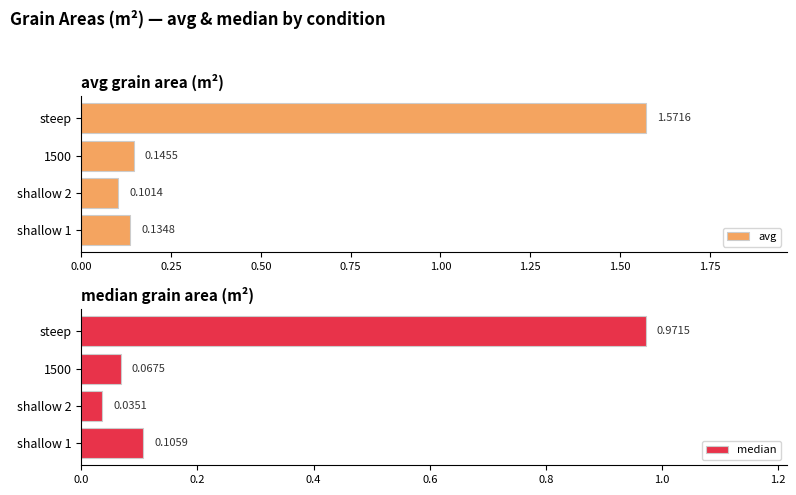

Which category has the highest value in the avg series?

steep